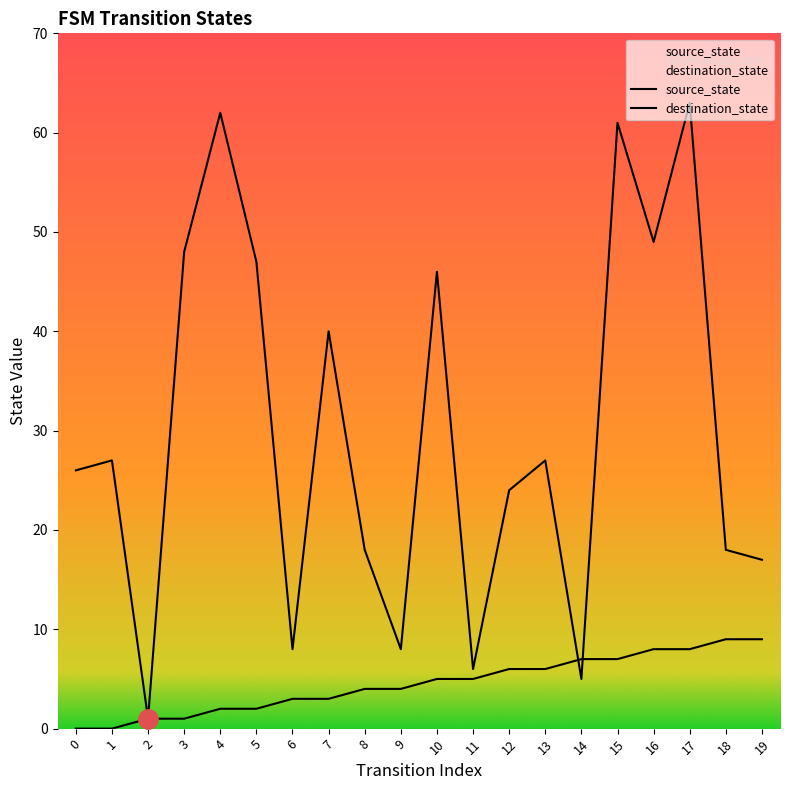

Which series has the largest total across all categories?

destination_state